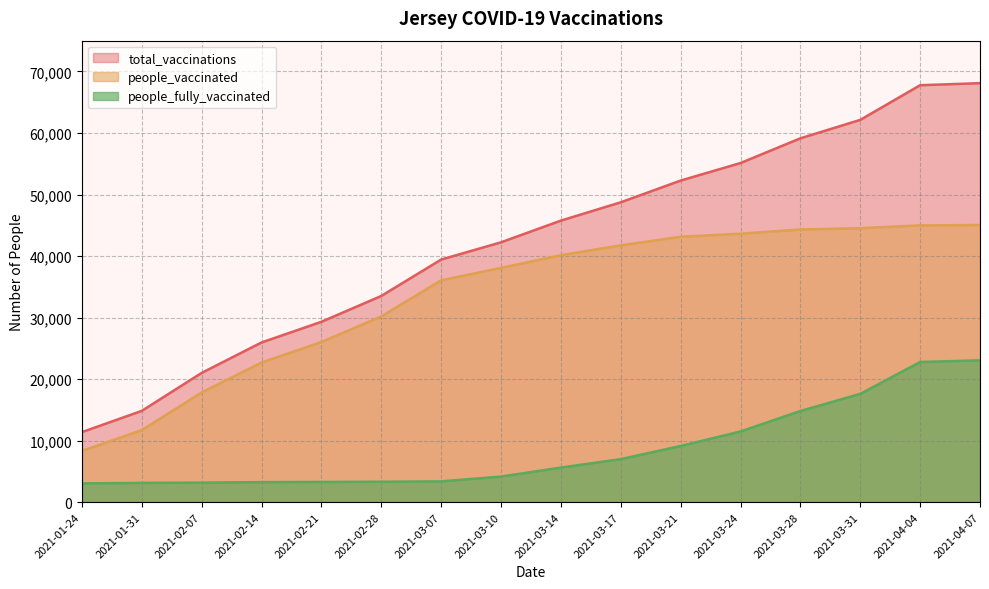

What is the sum of all total_vaccinations values?

676646